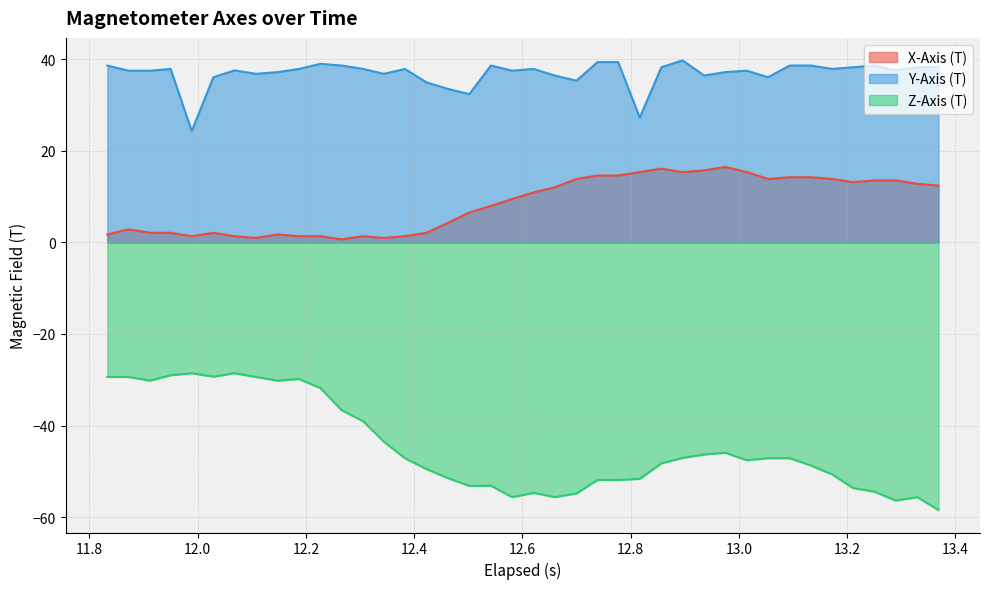

What is the difference between the maximum and minimum values in the Y-Axis (T) series?

15.4